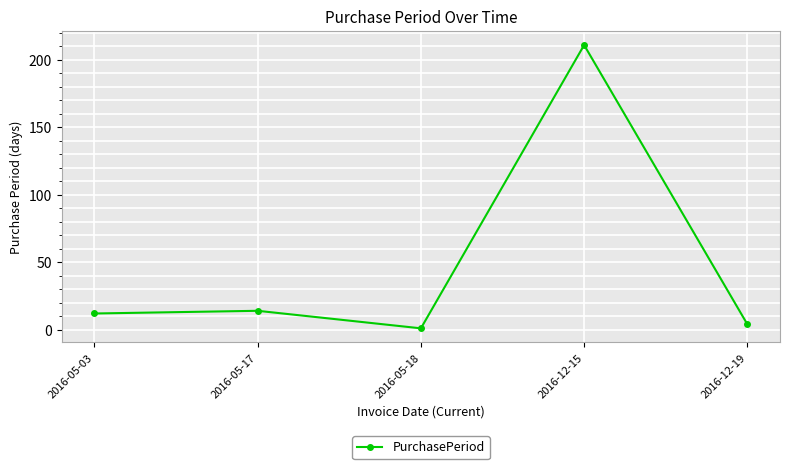

At which category does the data reach its first local peak?

2016-05-17